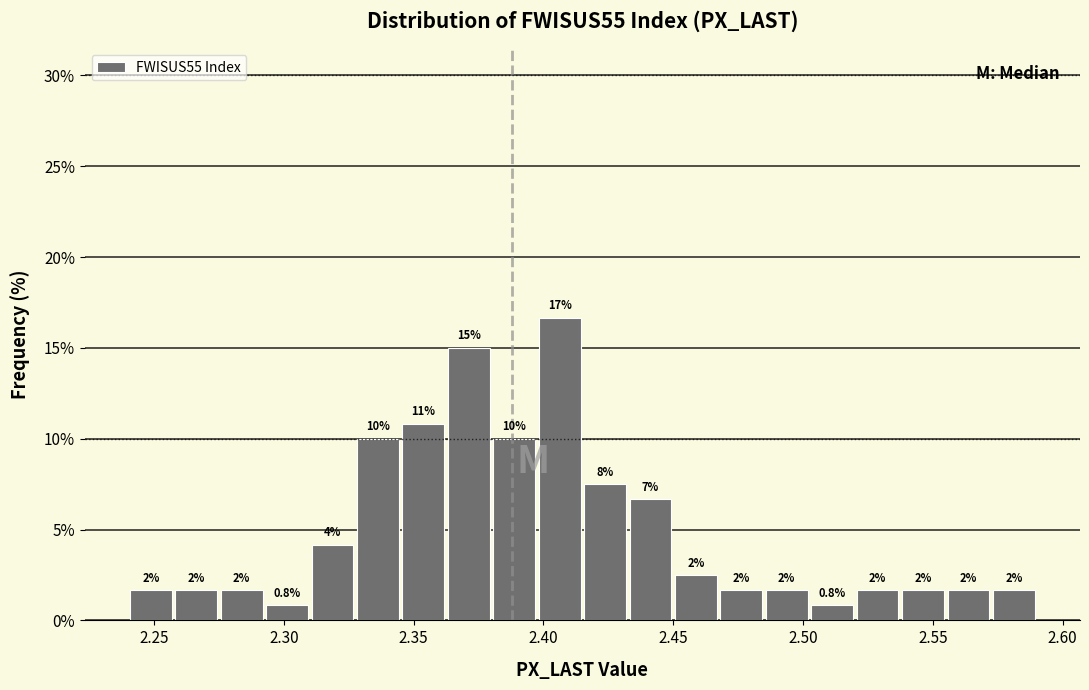

Read against the x-axis, roughly where is the centre of the tallest bar?

2.405